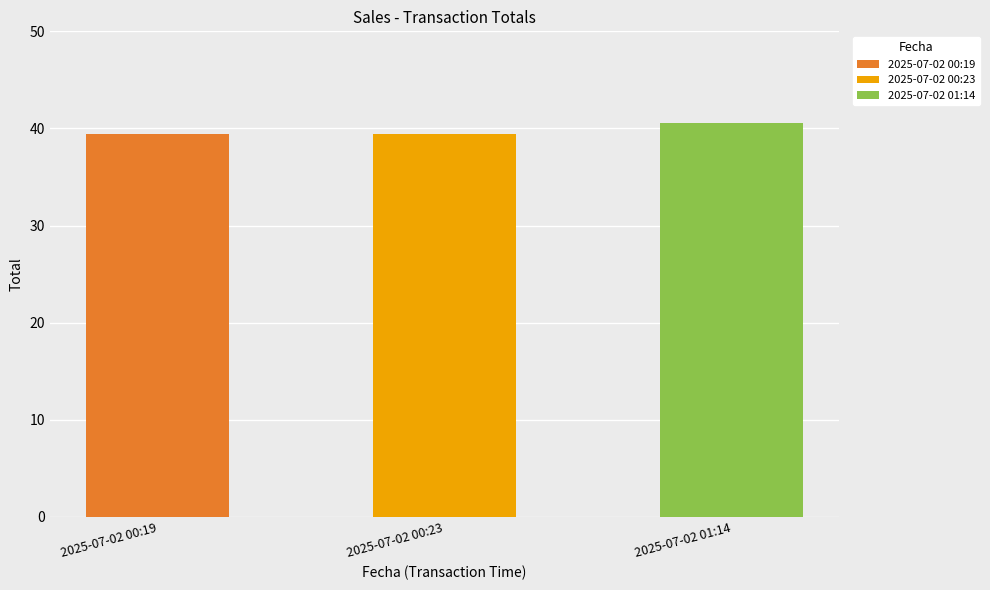

At which label is the value closest to 40?

2025-07-02 00:19